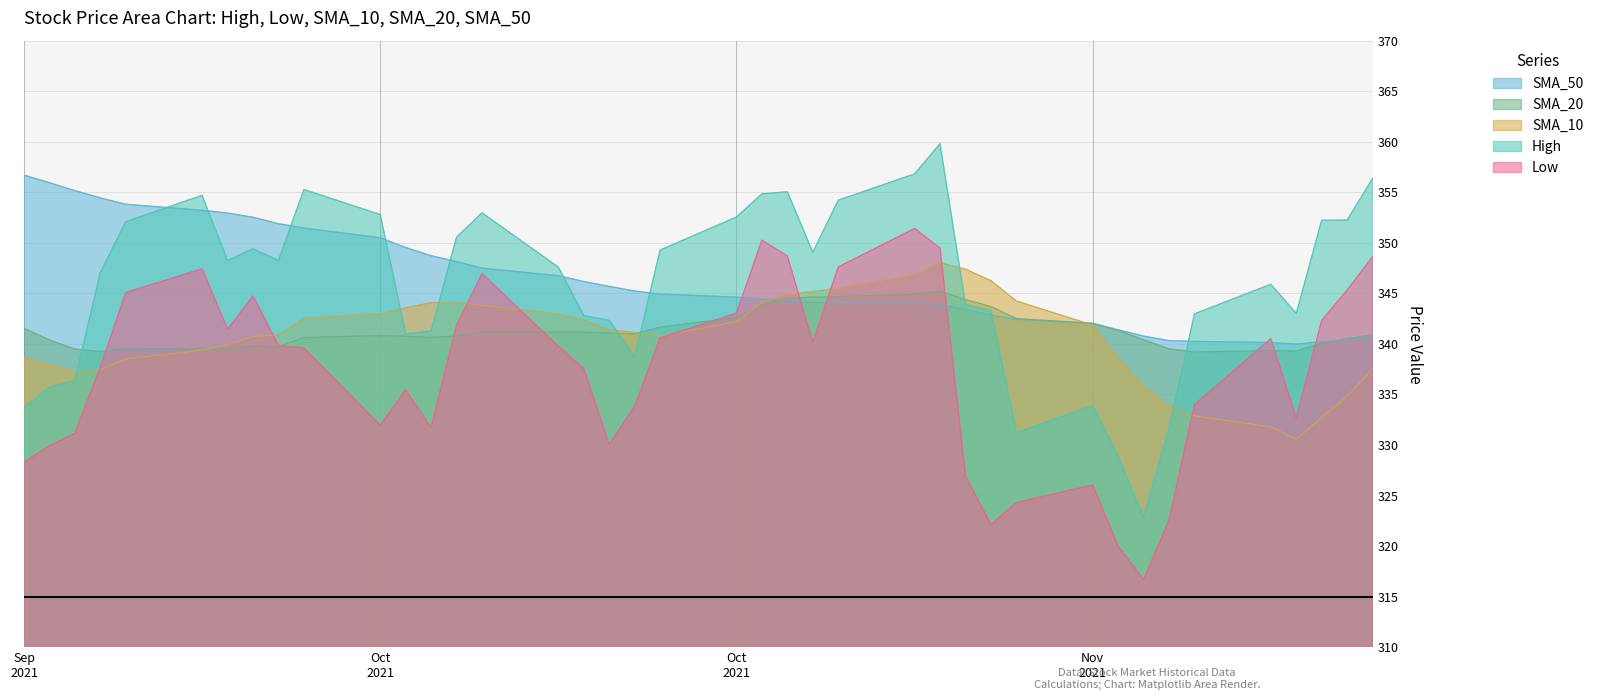

Reading right to left, extract all data points from this chart.

High: 356.4	352.3	352.2	343.0	345.9	343.0	331.7	322.8	328.9	333.9	331.2	343.3	343.9	359.8	356.8	354.2	349.1	355.0	354.8	352.5	349.3	338.7	342.3	342.8	347.6	353.0	350.5	341.3	341.0	352.8	355.3	348.2	349.4	348.2	354.7	352.1	347.1	336.4	335.7	333.7
Low: 348.6	345.3	342.3	332.7	340.5	334.0	322.6	316.7	320.0	326.0	324.3	322.1	326.9	349.5	351.4	347.6	340.1	348.7	350.3	343.0	340.6	333.8	330.1	337.5	339.8	346.9	341.8	331.7	335.5	332.0	339.6	339.8	344.7	341.5	347.4	345.1	337.7	331.2	329.9	328.3
SMA_10: 337.6	334.8	332.7	330.5	331.8	332.9	333.9	335.9	338.6	341.9	344.2	346.3	347.4	348.0	346.9	345.5	345.2	344.9	344.1	342.2	340.8	341.1	341.4	342.4	342.9	343.8	344.1	344.1	343.6	343.0	342.5	340.9	340.7	339.9	339.4	338.5	337.5	337.2	337.9	338.7
SMA_20: 340.9	340.5	340.1	339.3	339.3	339.2	339.5	340.4	341.3	342.0	342.5	343.7	344.4	345.2	344.9	344.7	344.6	344.5	343.8	342.6	341.7	341.0	341.1	341.2	341.2	341.2	340.8	340.6	340.7	340.8	340.6	339.7	339.8	339.5	339.5	339.5	339.2	339.5	340.4	341.5
SMA_50: 340.8	340.3	340.2	340.0	340.1	340.2	340.3	340.8	341.4	342.0	342.4	342.8	343.4	343.9	344.0	344.1	344.1	344.3	344.5	344.6	344.9	345.2	345.7	346.2	346.7	347.5	348.1	348.7	349.5	350.5	351.5	351.9	352.5	352.9	353.2	353.8	354.4	355.2	355.9	356.7